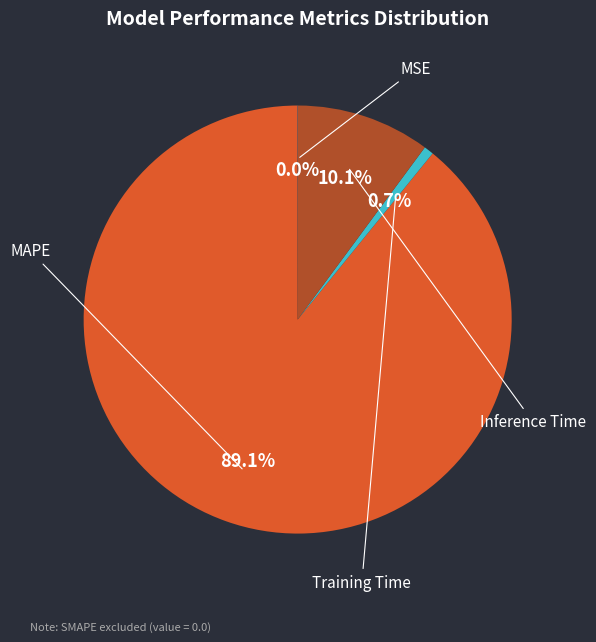

Is there any slice that represents more than half of the pie?

Yes